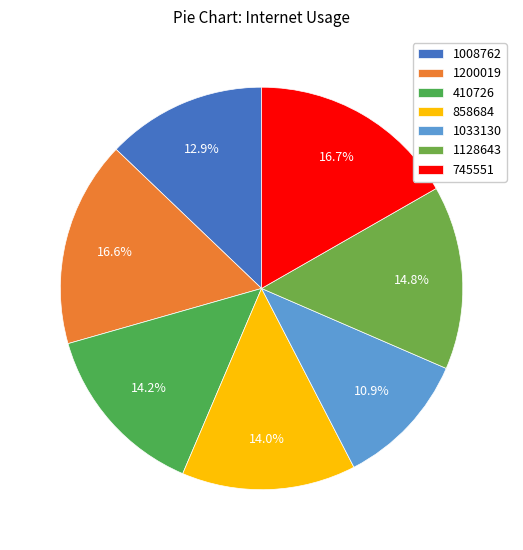

What percentage is the 858684 slice, to the nearest percent?

14%